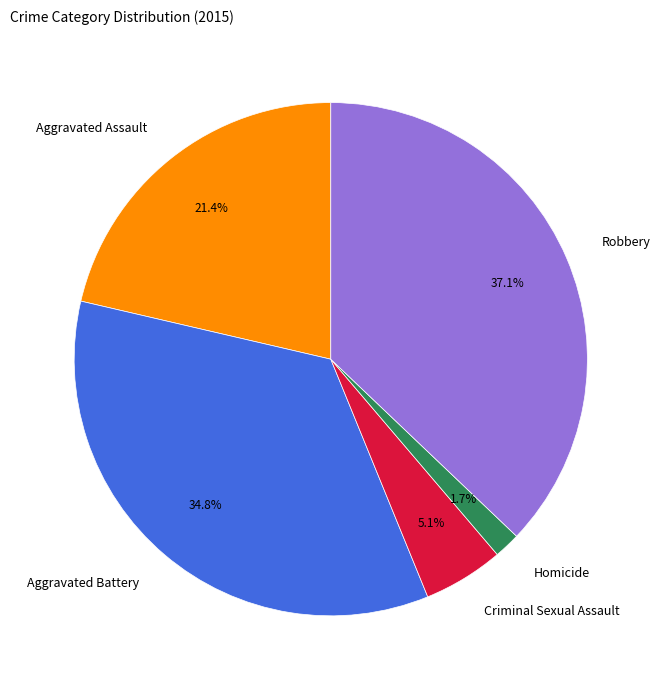

Which category has the biggest portion of the pie?

Robbery